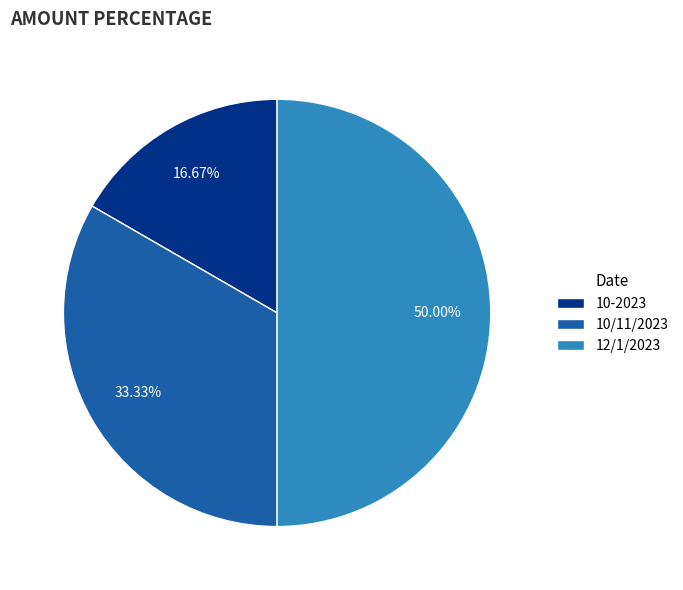

True or false: 10-2023 accounts for 17% of the total.

True